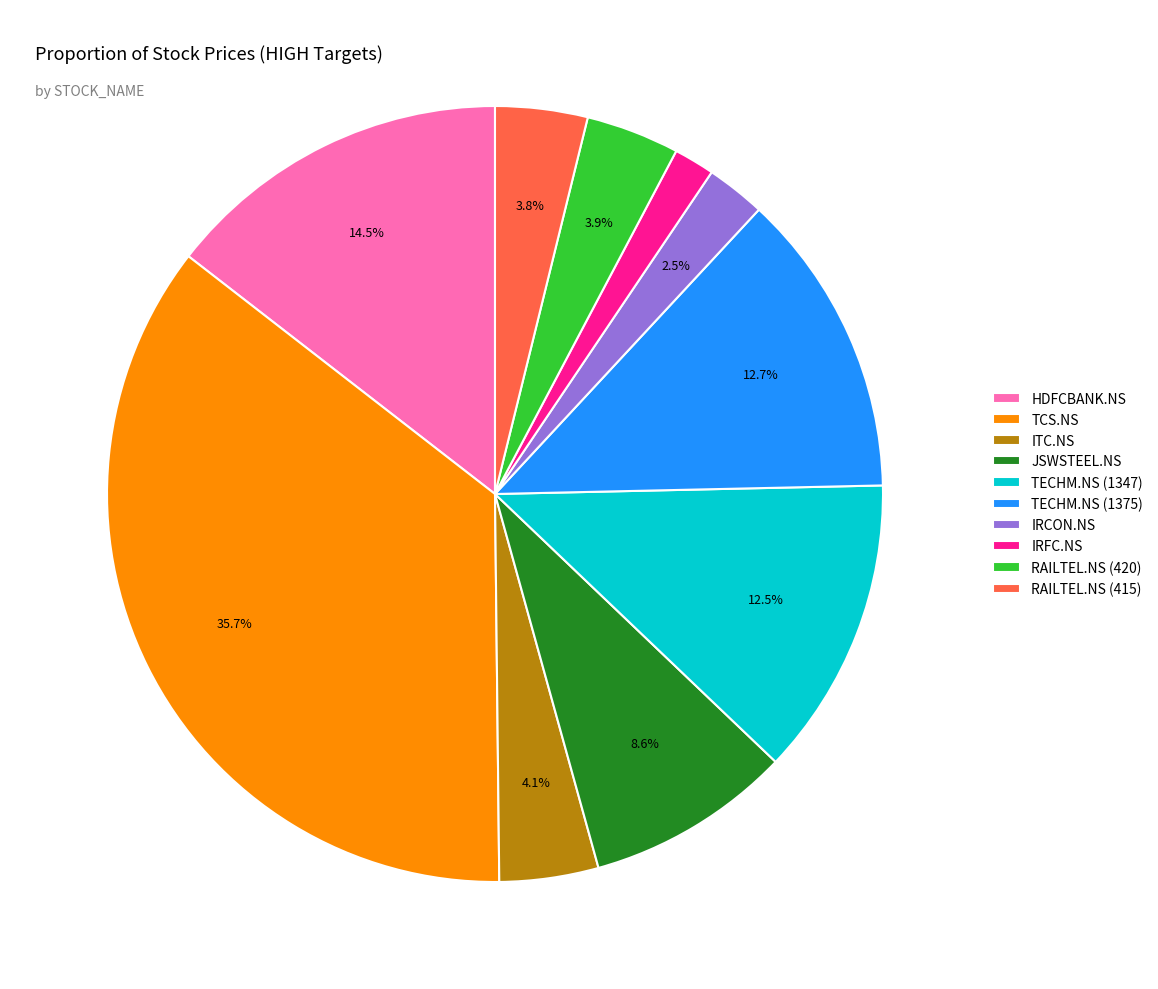

How many slices are in this pie chart?

10